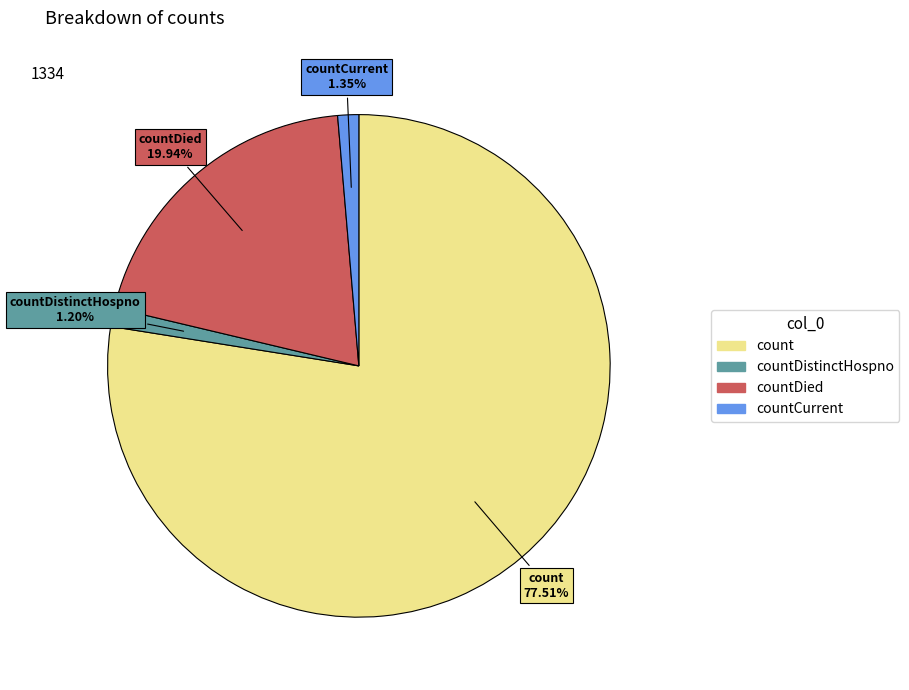

Is there any slice that represents more than half of the pie?

Yes